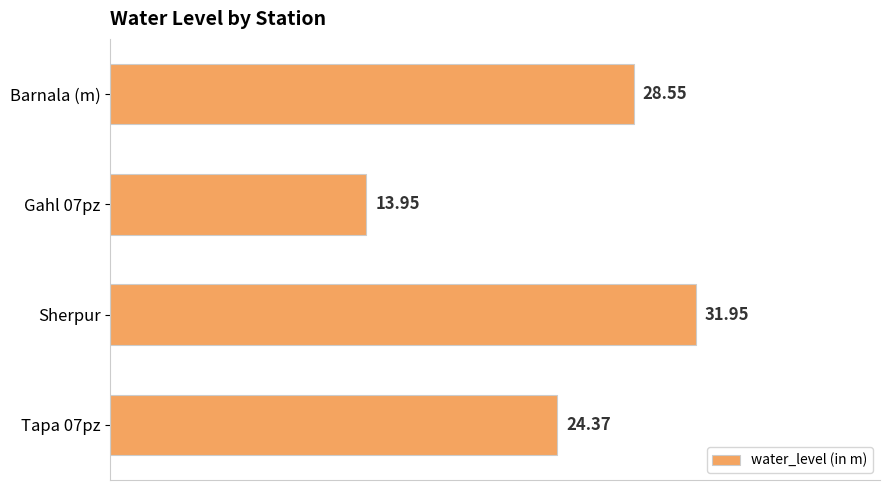

Which has a higher value, Gahl 07pz or Sherpur?

Sherpur